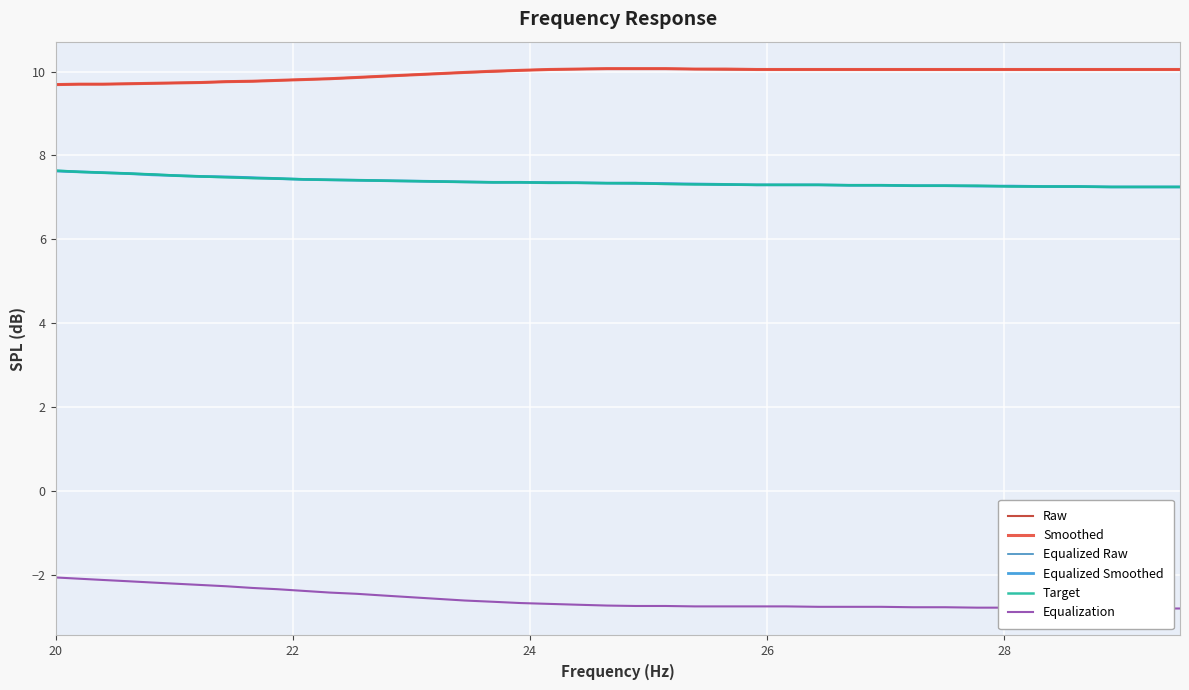

True or false: Raw and Equalized Raw intersect in this chart.

False